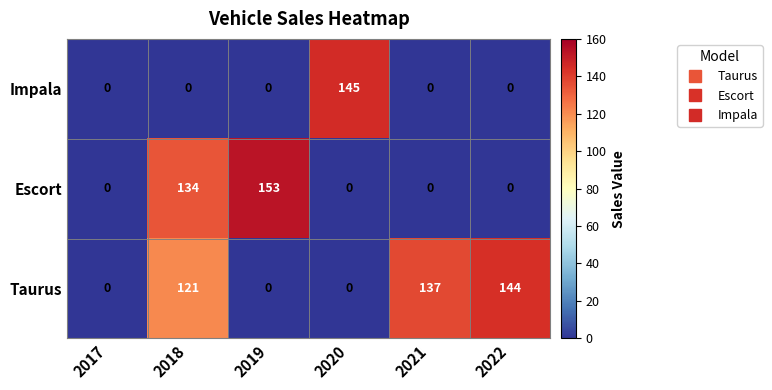

What is the difference between the second highest and second lowest values in the Taurus series?

137